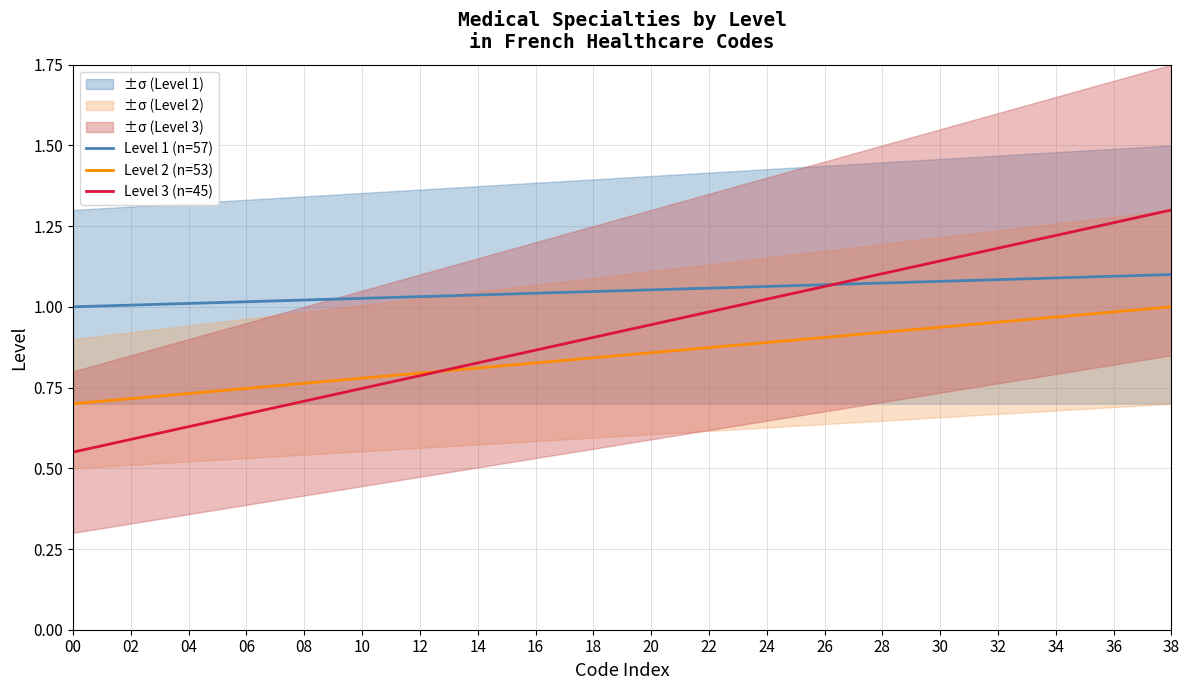

True or false: Level 3 (n=45) has a value of 0.6 at 02.

True